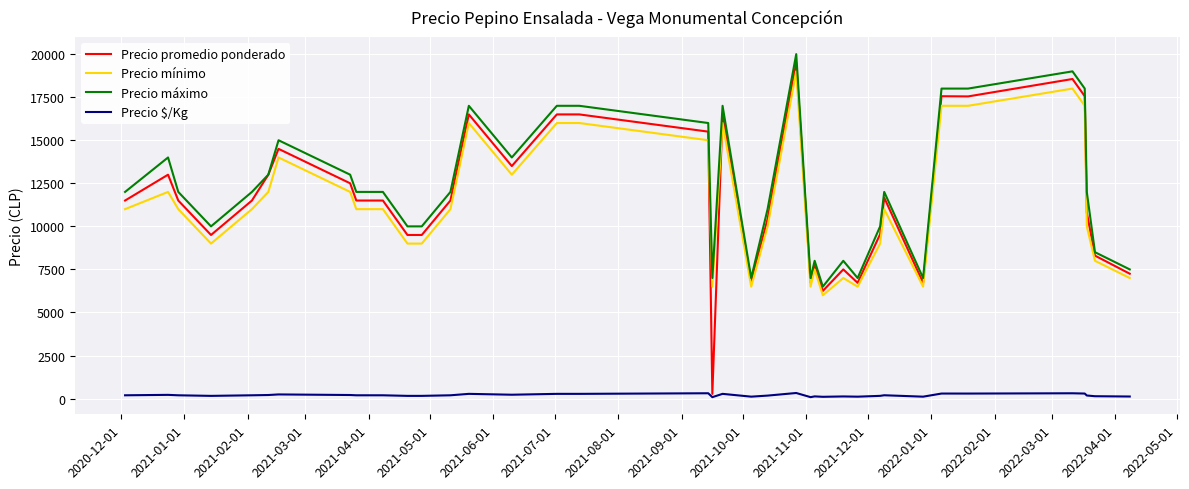

Which series has the largest total across all categories?

Precio máximo